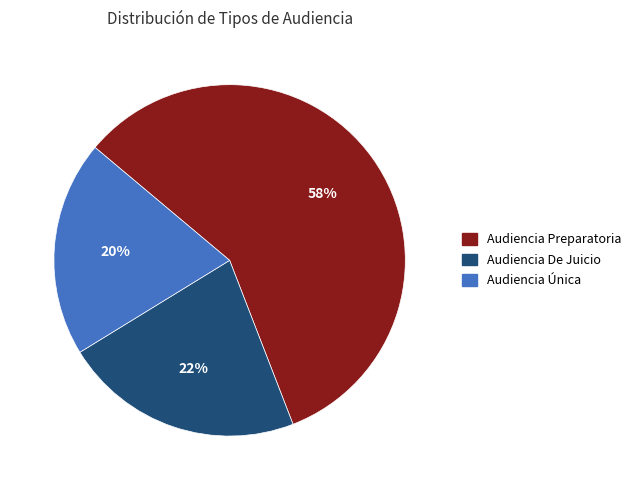

What is the smallest slice in the pie chart?

Audiencia Única